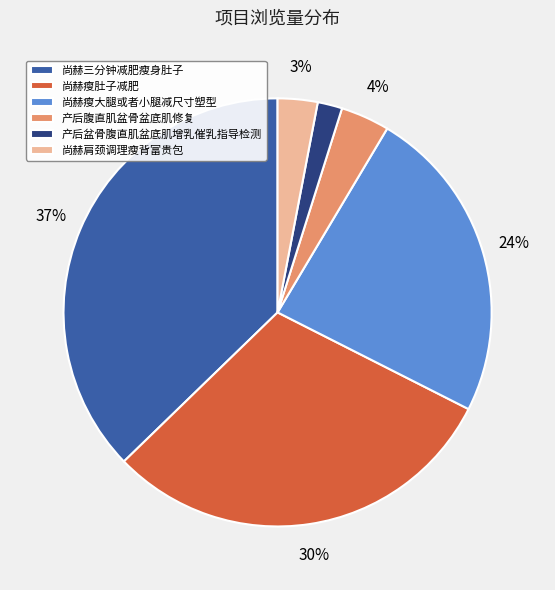

To the nearest percent, what is the difference between the 尚赫瘦肚子减肥 and 尚赫三分钟减肥瘦身肚子 slice percentages?

7%